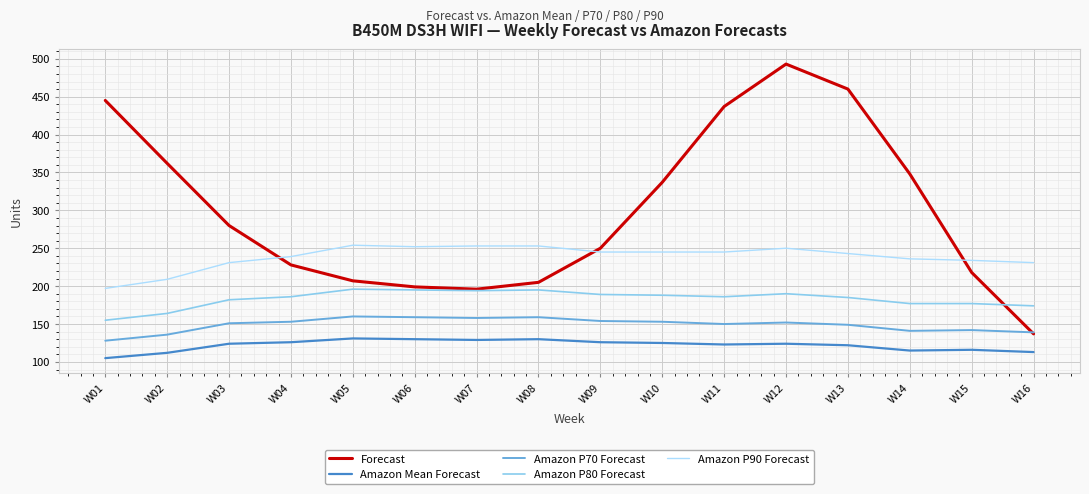

Which label corresponds to the largest value in the chart?

W12